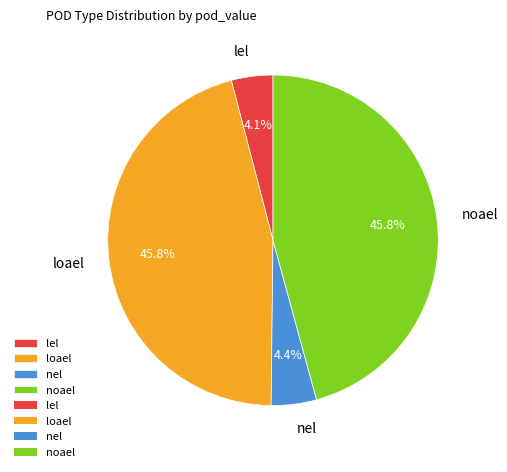

Is there any slice that represents more than half of the pie?

No